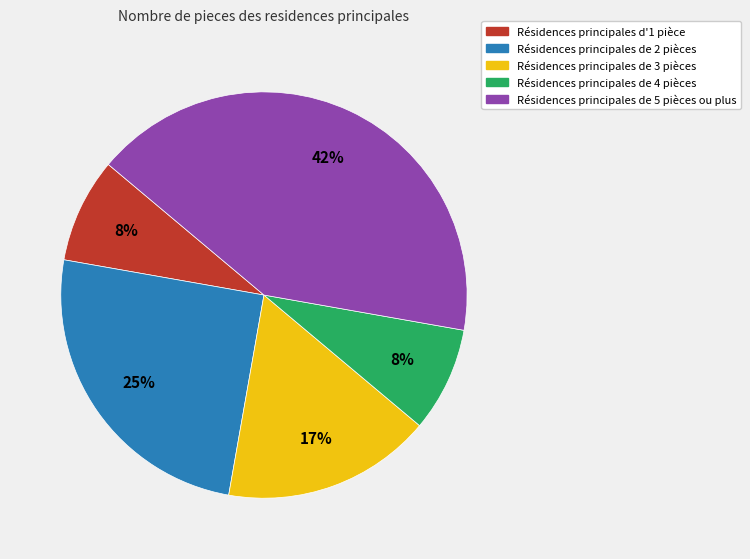

To the nearest percent, what is the average slice percentage?

20%